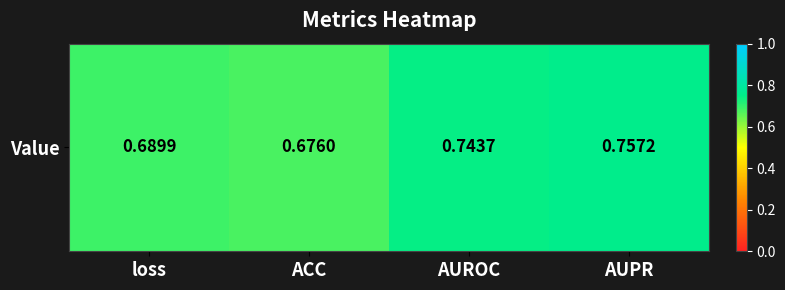

Reading right to left, extract all data points from this chart.

AUPR=0.8	AUROC=0.7	ACC=0.7	loss=0.7